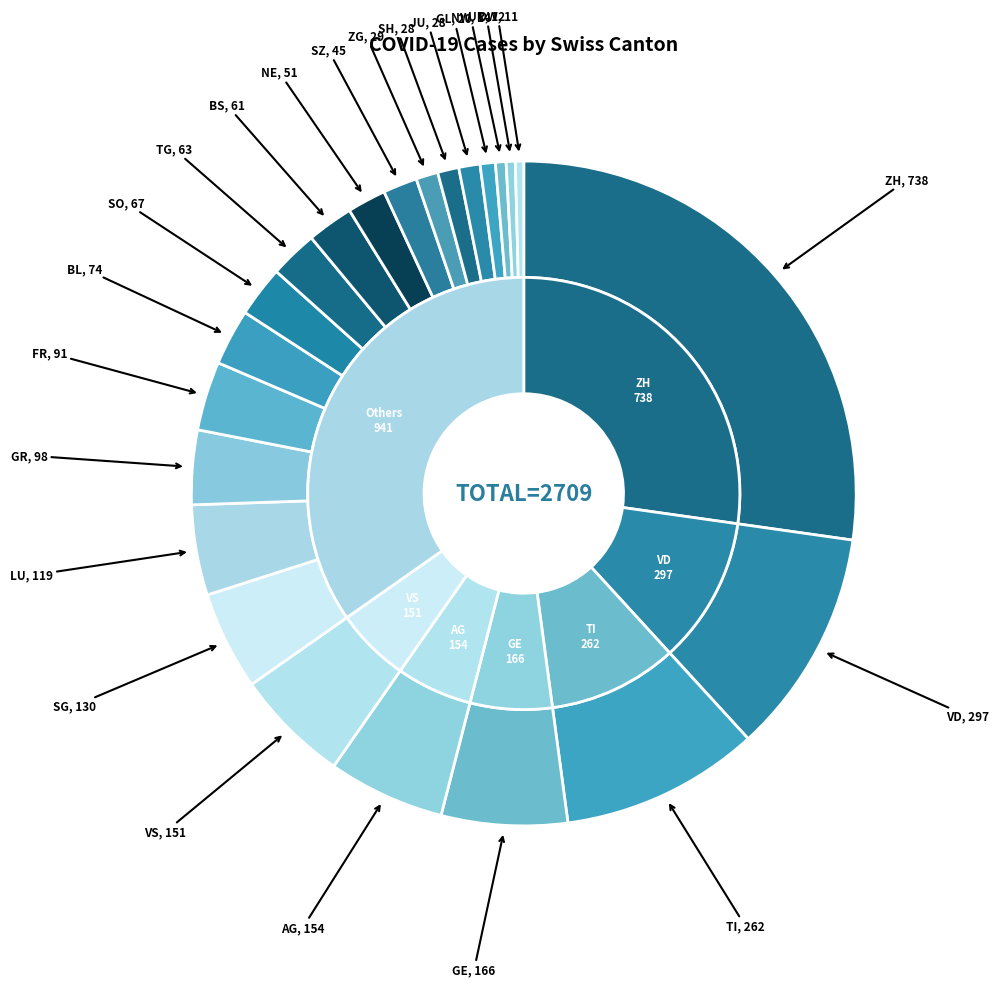

To the nearest percent, what is the combined percentage of UR and BS?

3%